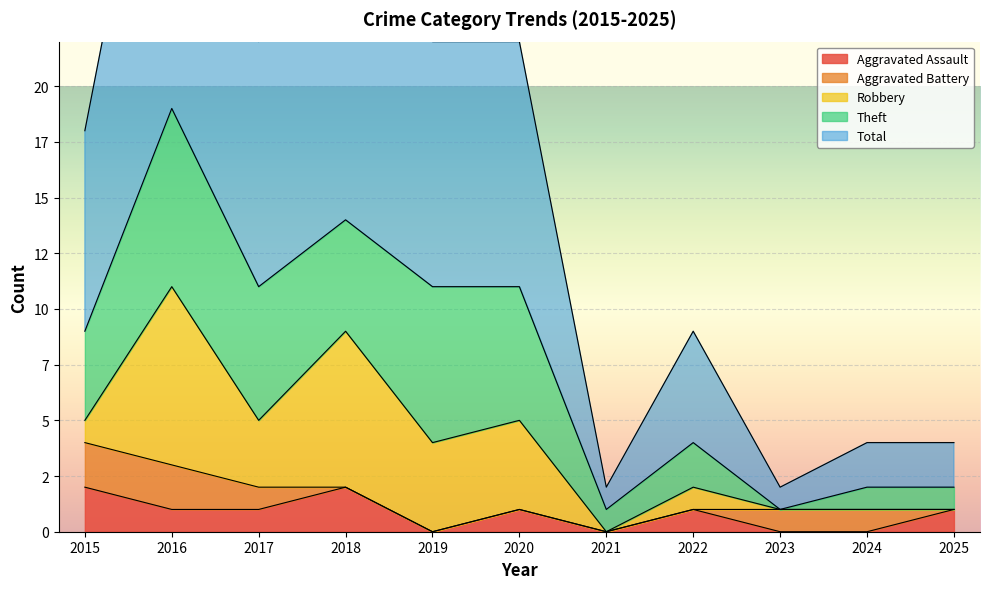

Reading left to right, transcribe all the data shown in this chart.

Aggravated Assault: 2015=2	2016=1	2017=1	2018=2	2019=0	2020=1	2021=0	2022=1	2023=0	2024=0	2025=1
Aggravated Battery: 2015=2	2016=2	2017=1	2018=0	2019=0	2020=0	2021=0	2022=0	2023=1	2024=1	2025=0
Robbery: 2015=1	2016=8	2017=3	2018=7	2019=4	2020=4	2021=0	2022=1	2023=0	2024=0	2025=0
Theft: 2015=4	2016=8	2017=6	2018=5	2019=7	2020=6	2021=1	2022=2	2023=0	2024=1	2025=1
Total: 2015=9	2016=19	2017=11	2018=14	2019=11	2020=11	2021=1	2022=5	2023=1	2024=2	2025=2